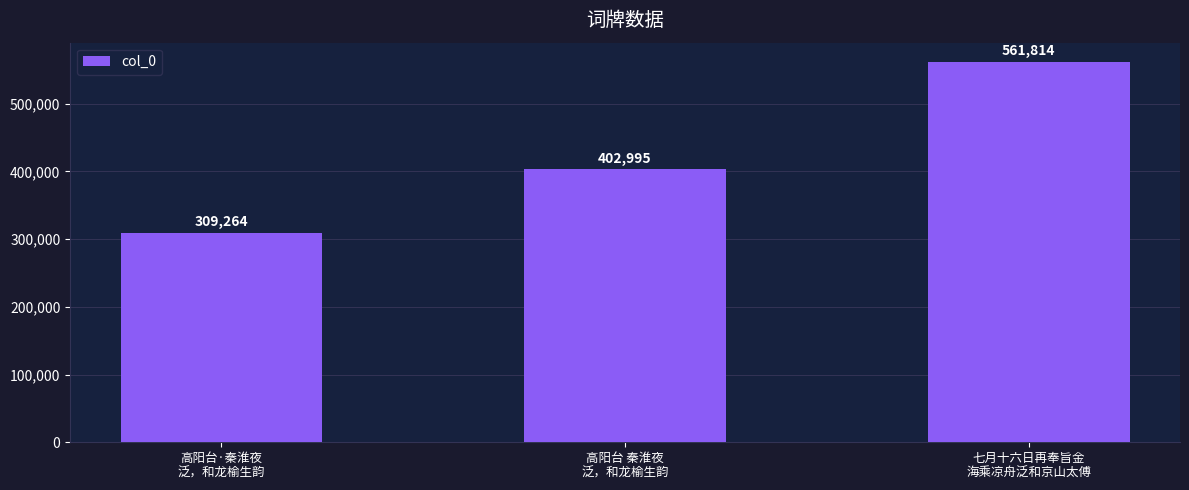

Rank the categories by value from highest to lowest.

七月十六日再奉旨金
海乘凉舟泛和京山太傅, 高阳台 秦淮夜
泛，和龙榆生韵, 高阳台·秦淮夜
泛，和龙榆生韵